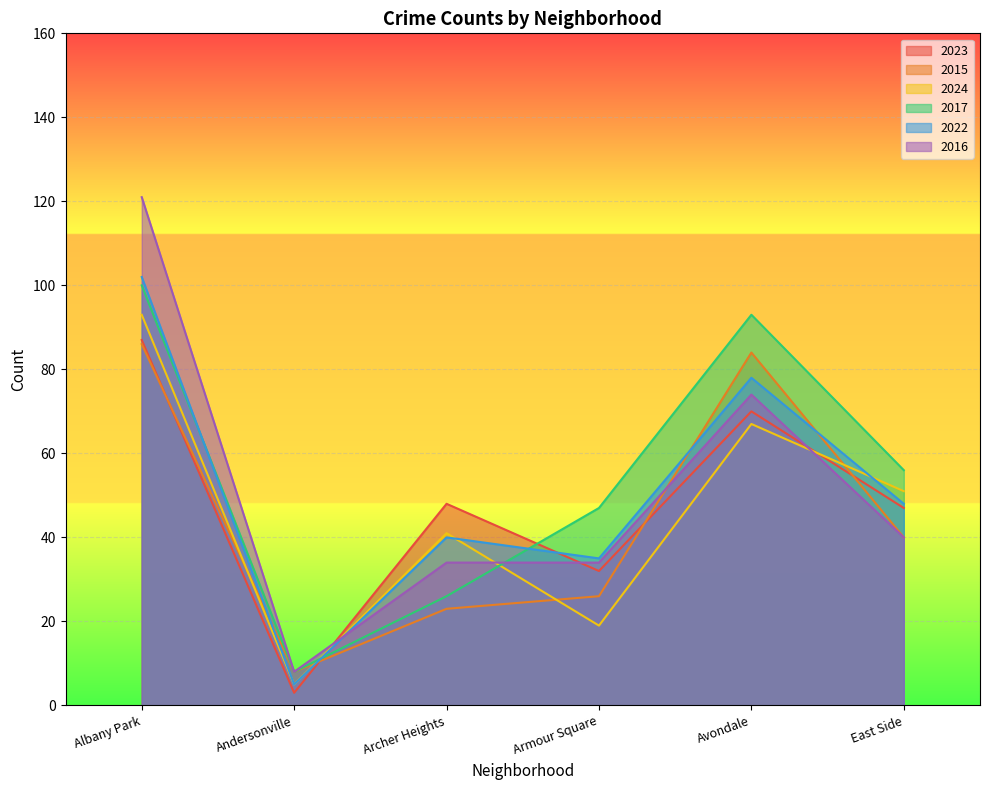

Count the 2023 values in the range 32 to 70.

4